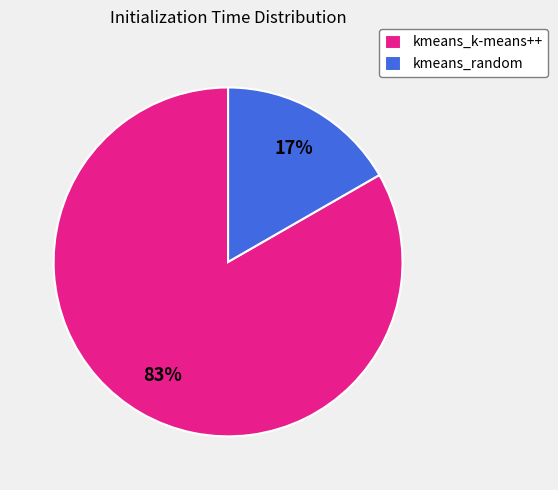

To the nearest percent, what percentage of the pie is kmeans_k-means++?

83%